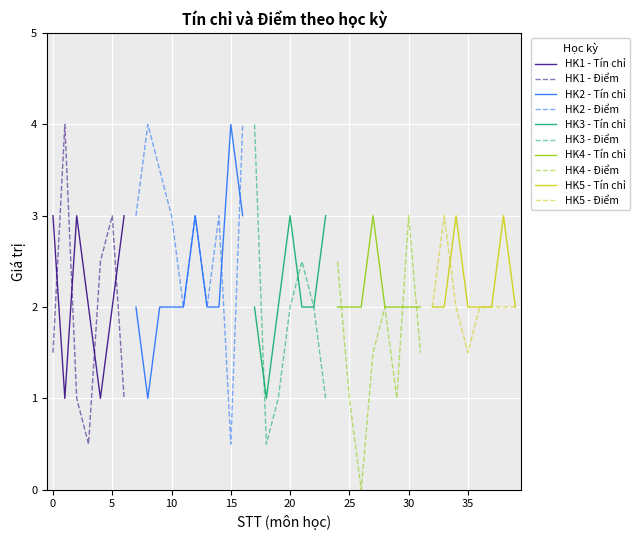

Is it true that Diem equals 4.7 at 3?

False